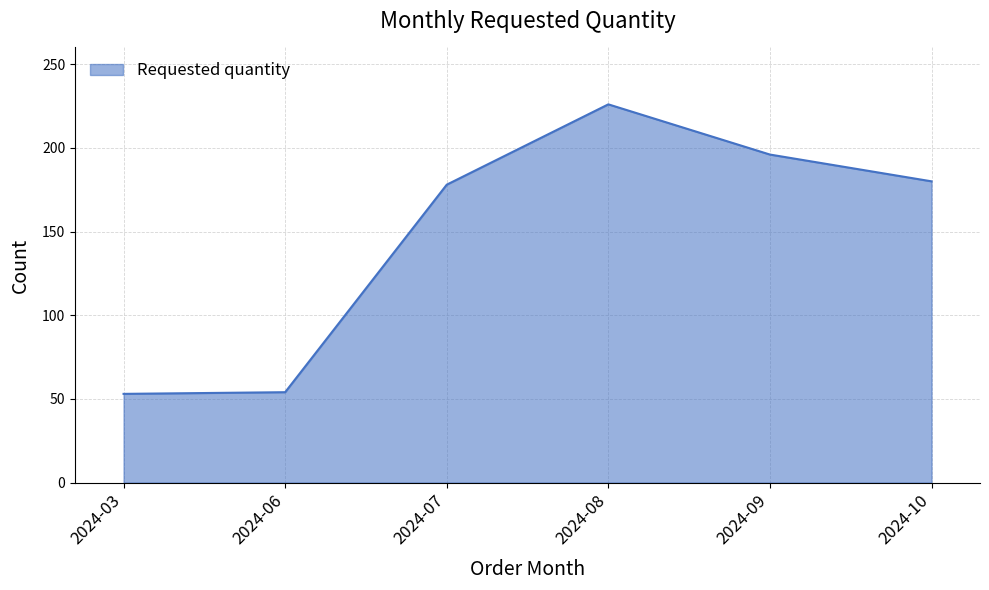

What is the ratio of the value at 2024-07 to the value at 2024-09?

0.9